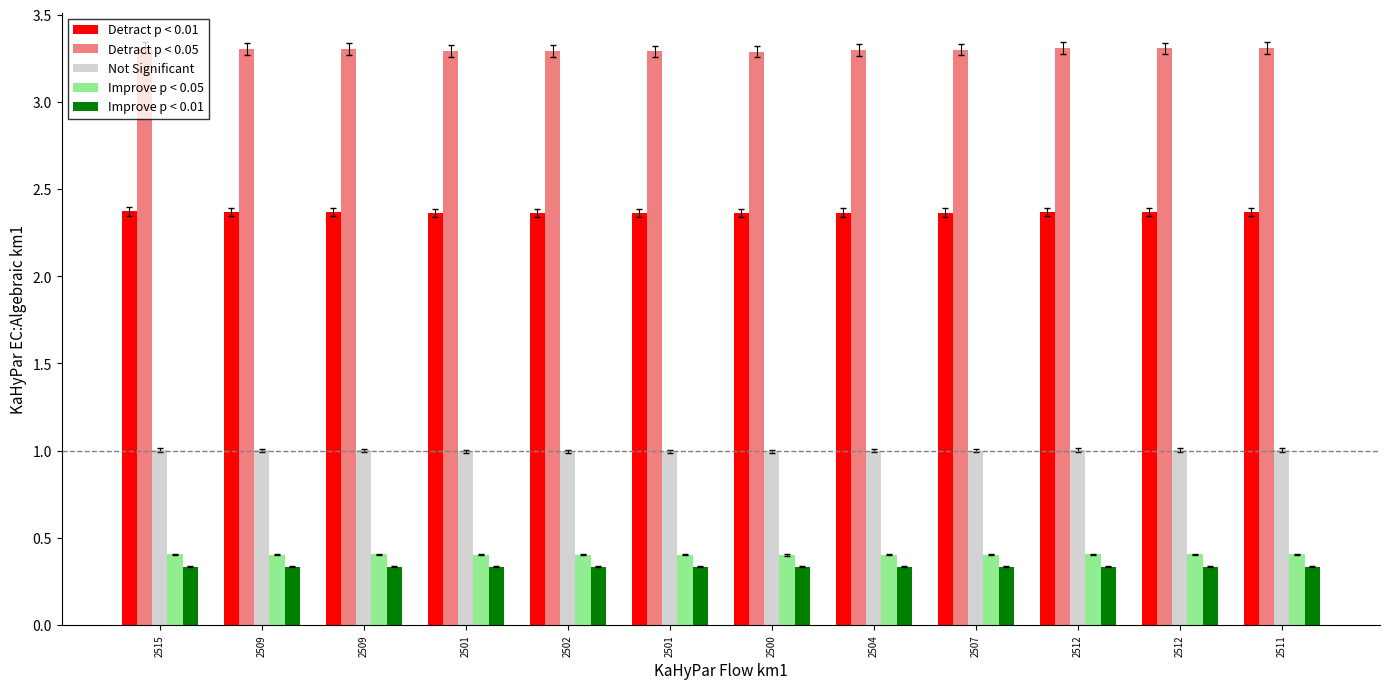

Which series has the widest spread of values?

Detract p < 0.05